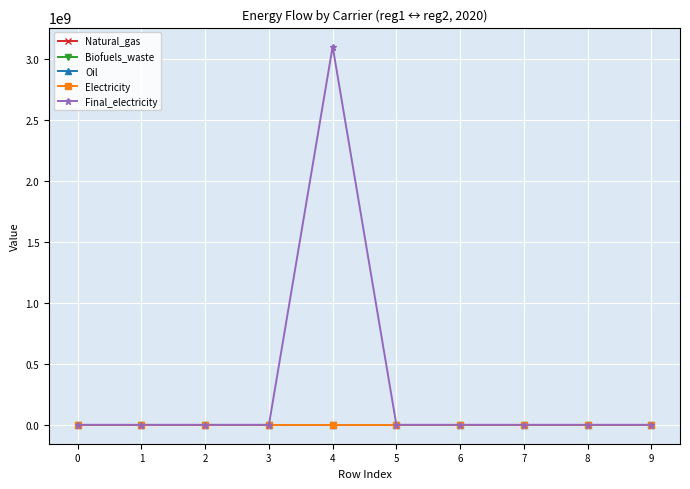

Is this an area chart (filled region under the line)?

No